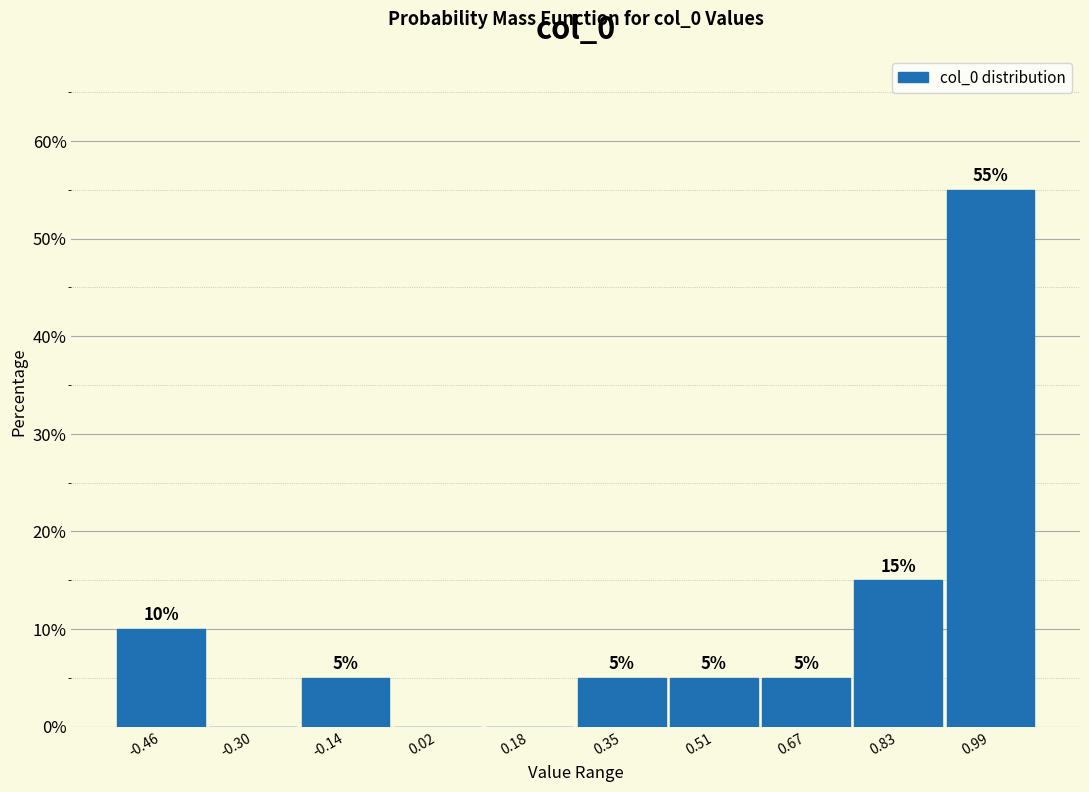

Which range on the x-axis has the tallest bar?

0.90 to 1.06